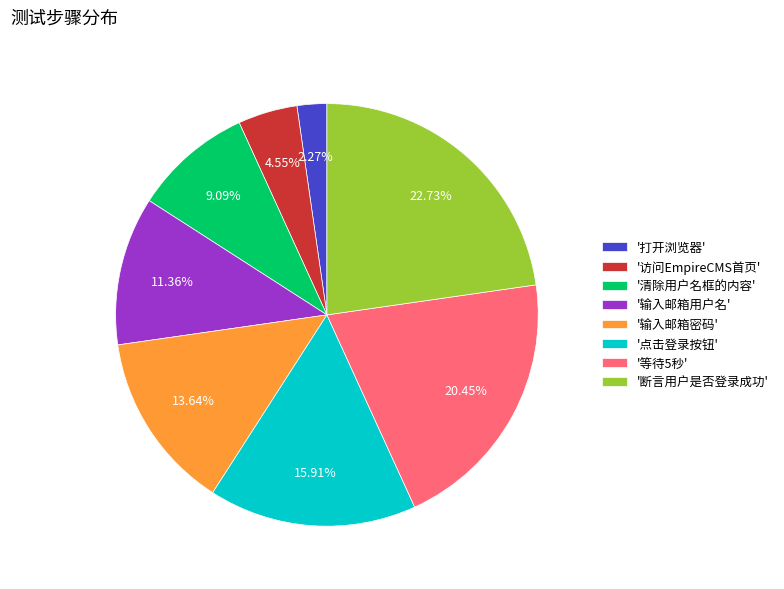

Which slice is the smallest?

'打开浏览器'